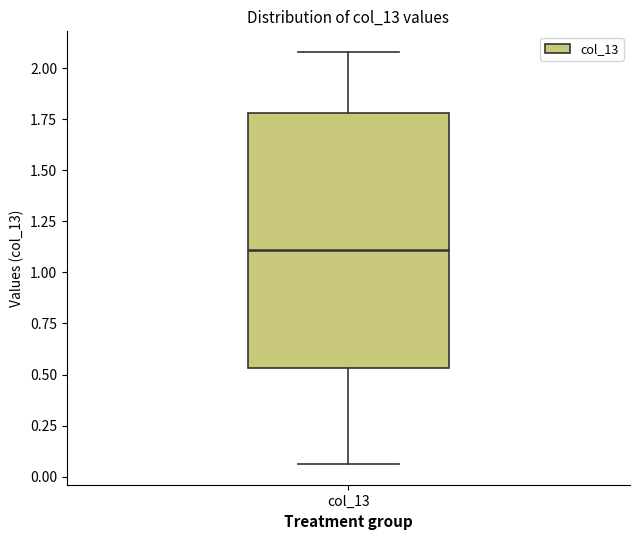

Read this box plot against the y-axis: the position of the median line, the range covered by the box, and the ends of both whiskers. The values are not printed on the chart, so give them approximately, as read against the axis.

median 1.10, box 0.55 to 1.80, whiskers 0.05 to 2.10